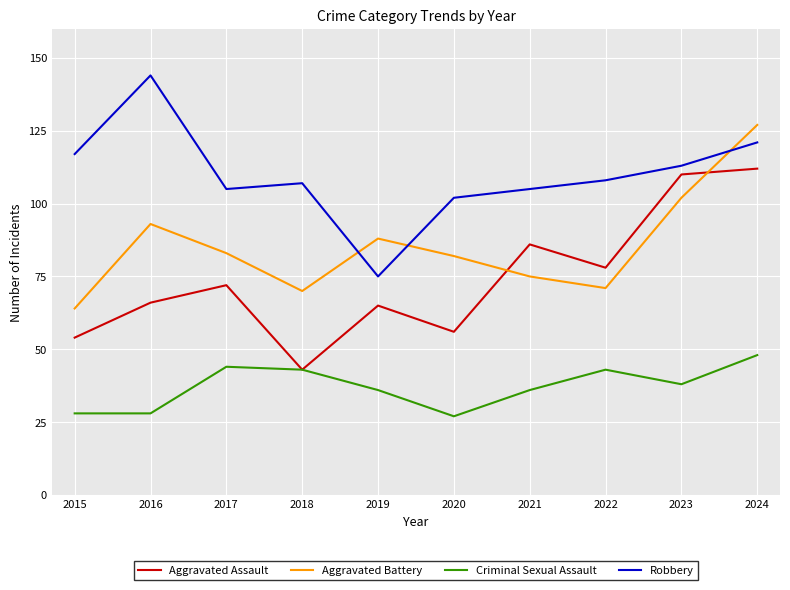

Reading left to right, list all the values displayed in this chart.

Aggravated Assault: 54	66	72	43	65	56	86	78	110	112
Aggravated Battery: 64	93	83	70	88	82	75	71	102	127
Criminal Sexual Assault: 28	28	44	43	36	27	36	43	38	48
Robbery: 117	144	105	107	75	102	105	108	113	121